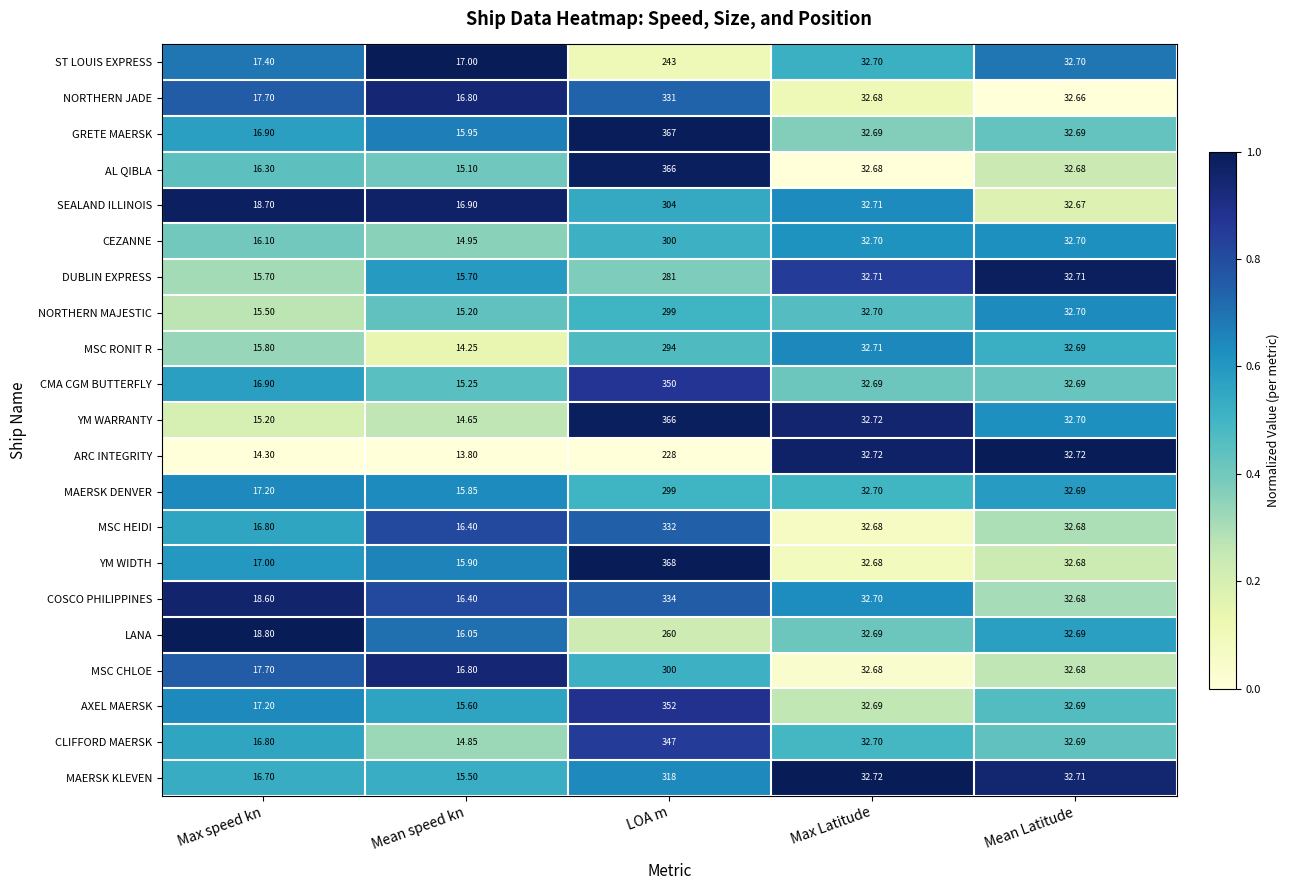

Which label corresponds to the largest value in the chart?

LOA m